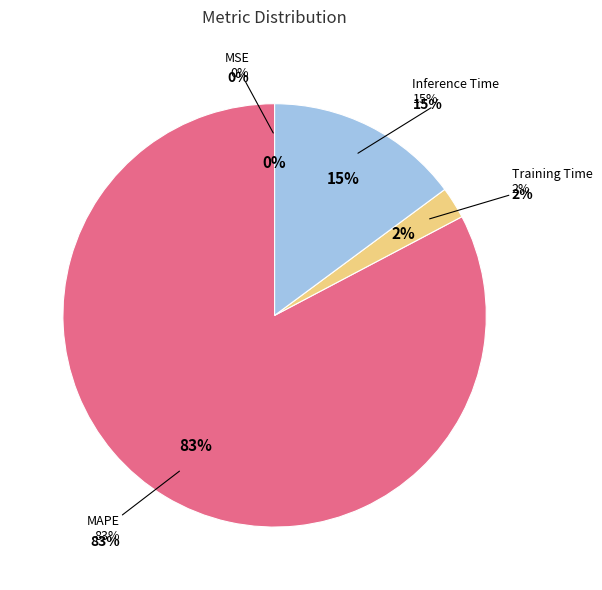

To the nearest percent, what is the average slice percentage?

25%